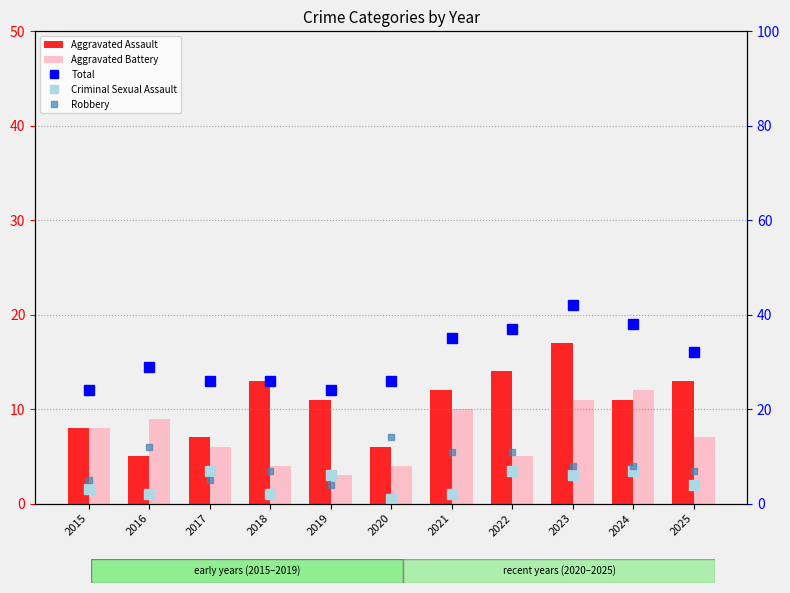

What is the approximate value of Aggravated Assault at 2024, to the nearest 10?

10